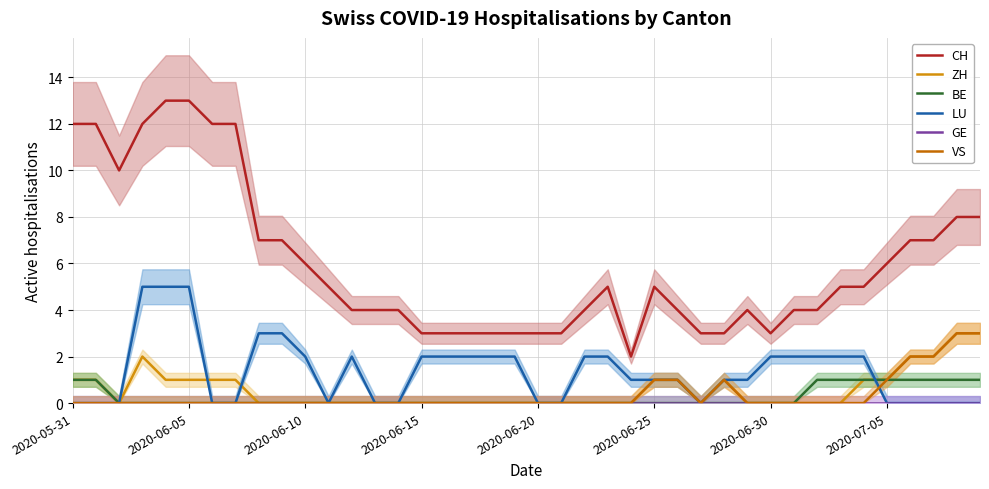

True or false: CH and LU cross at least once.

False